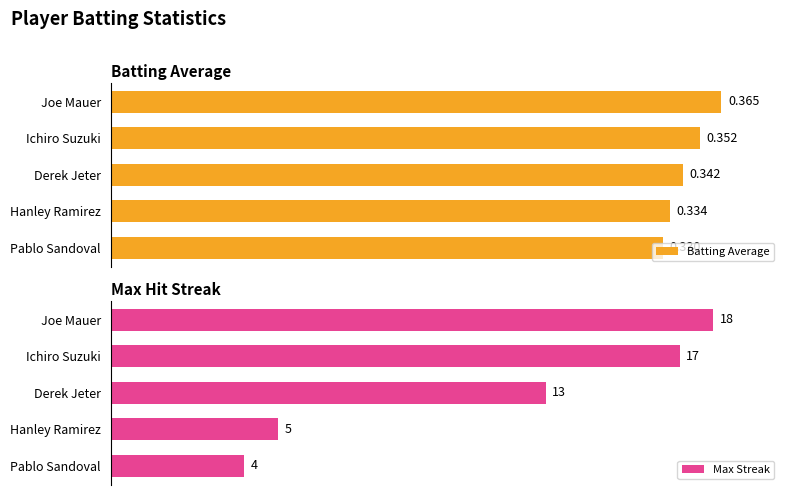

How many categories are shown in the chart?

5